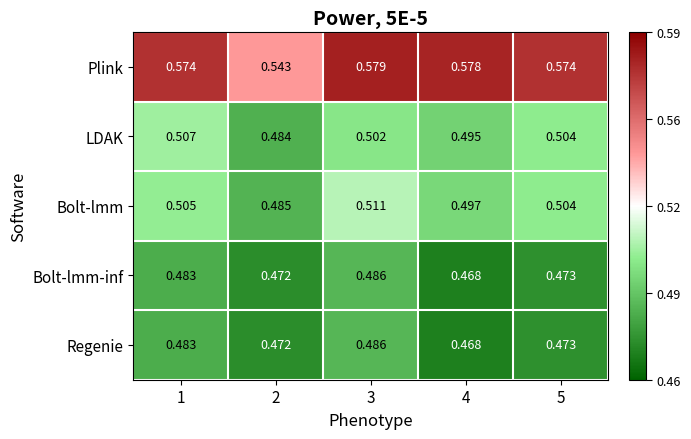

Which series has the largest total across all categories?

Plink